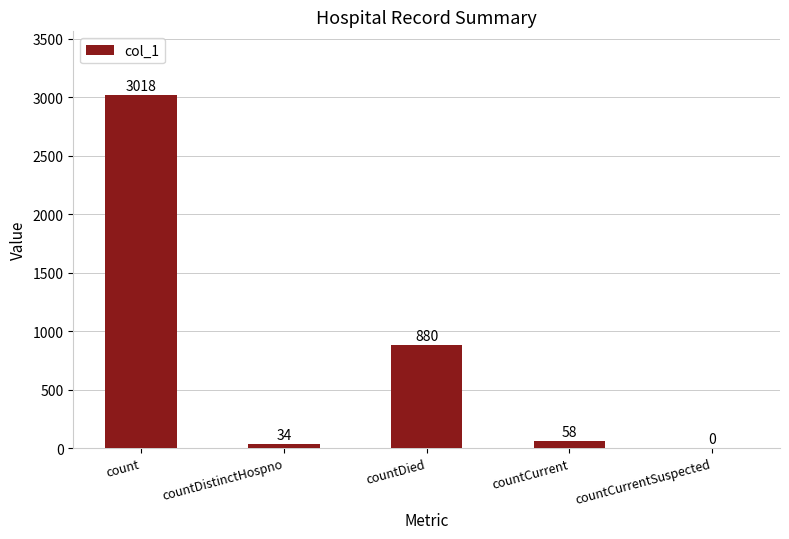

What is the maximum value shown in the chart?

3018